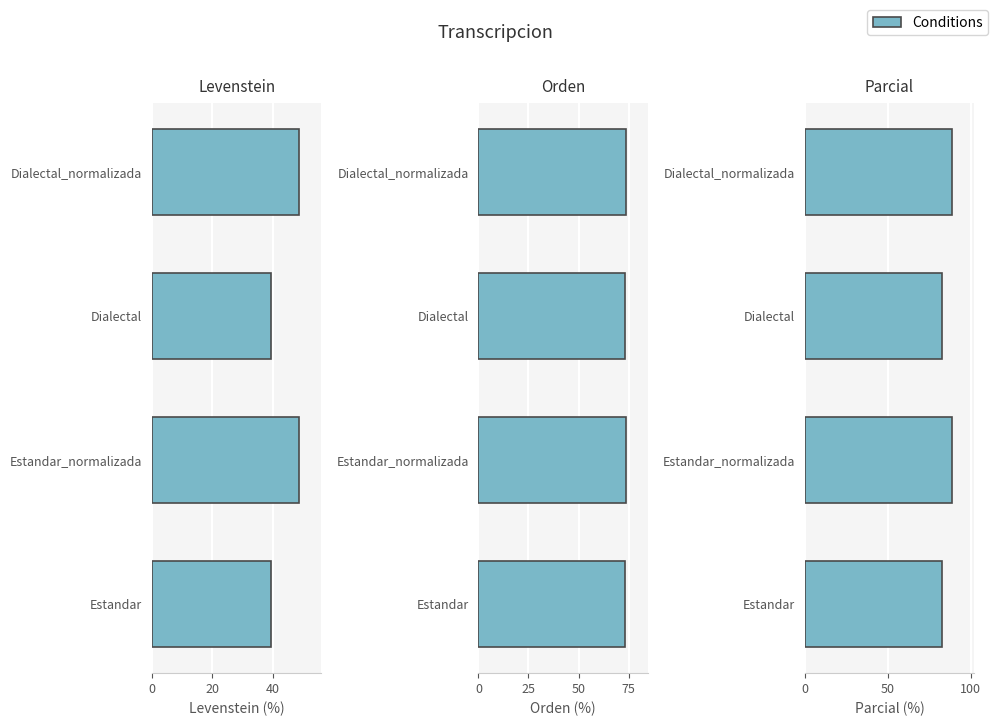

At how many categories does at least one series exceed 70?

4